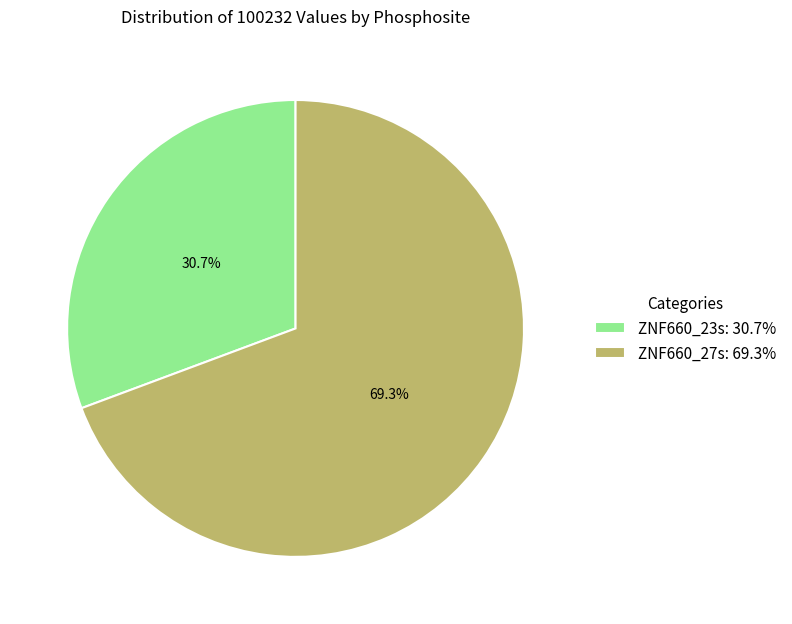

To the nearest percent, what portion does ZNF660_23s represent?

31%